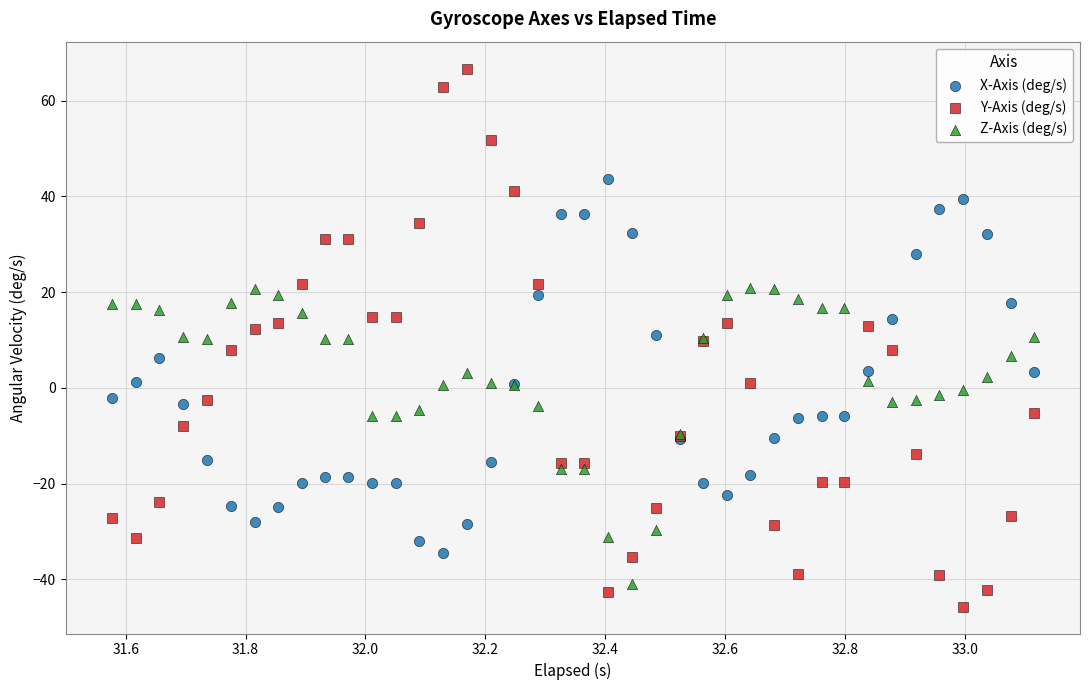

Which series reaches the maximum Y coordinate?

Y-Axis (deg/s)